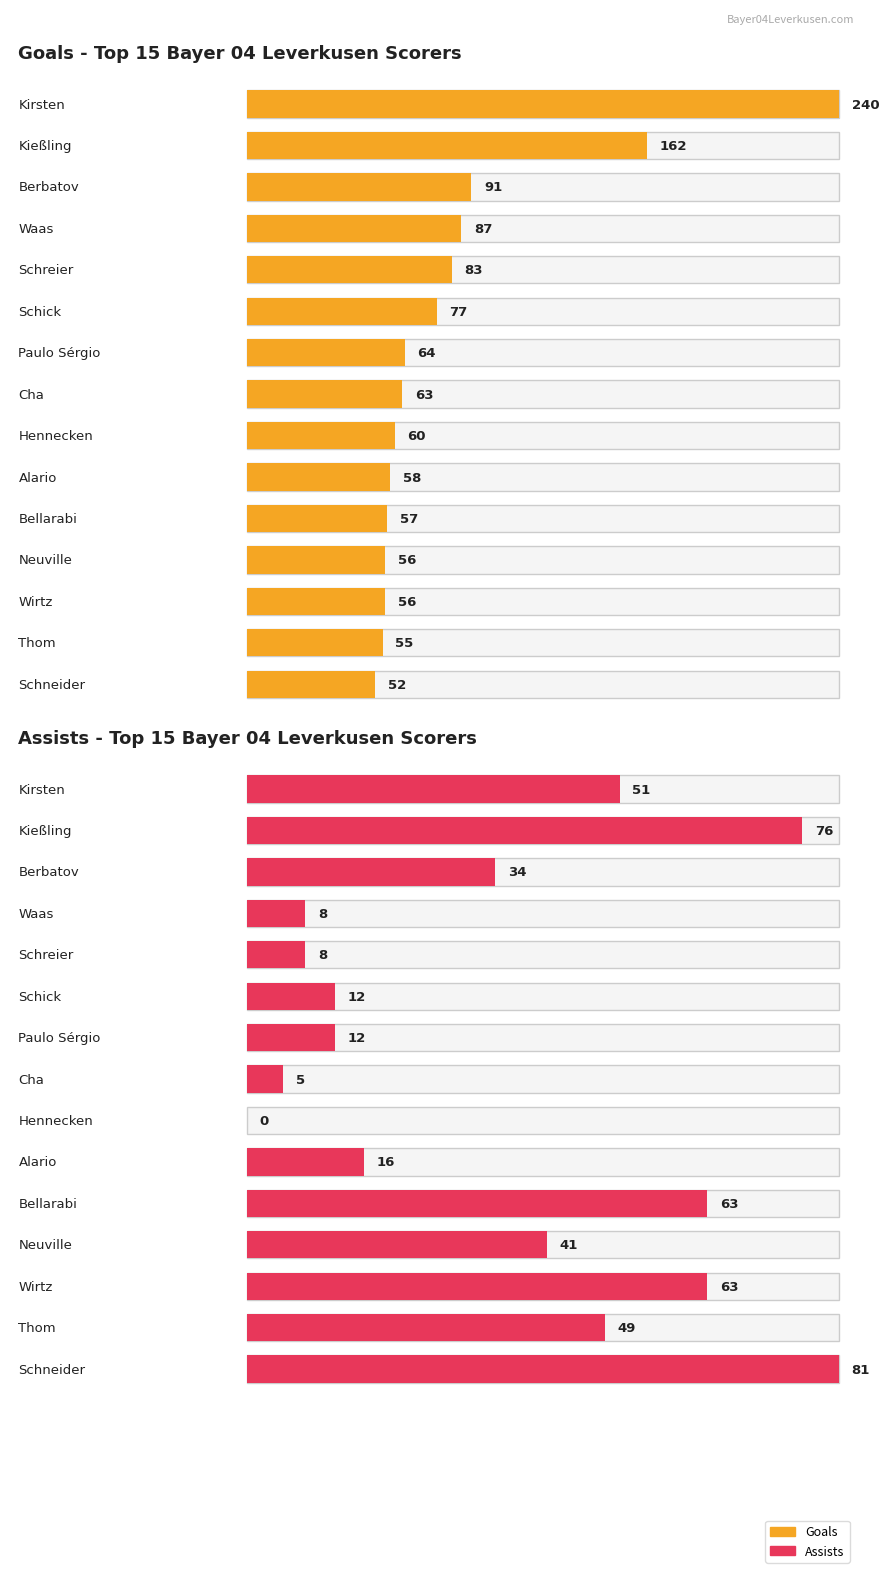

Which series has the largest range (max minus min)?

goals